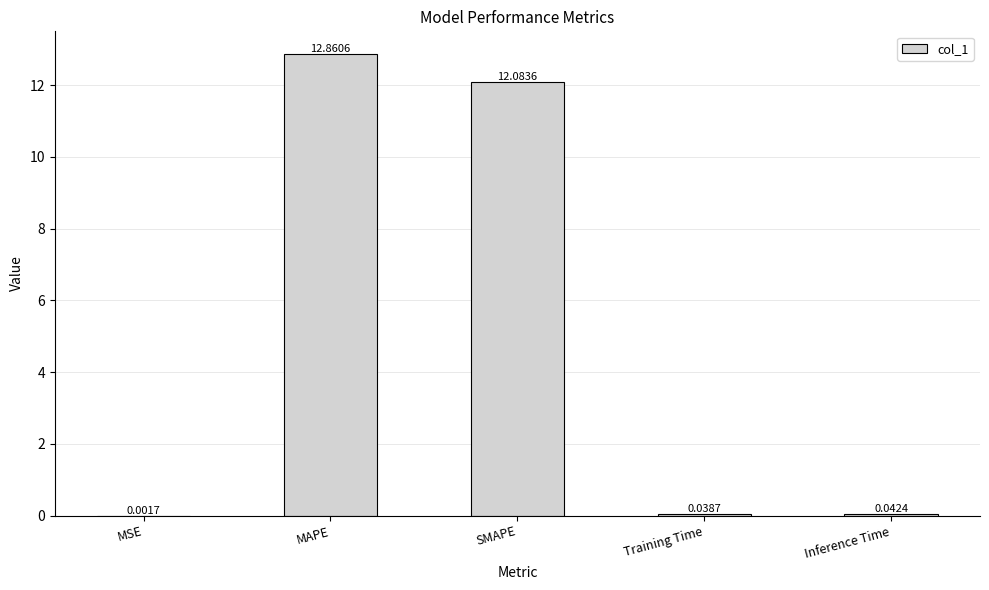

What is the ratio of the value at SMAPE to the value at MAPE?

0.9